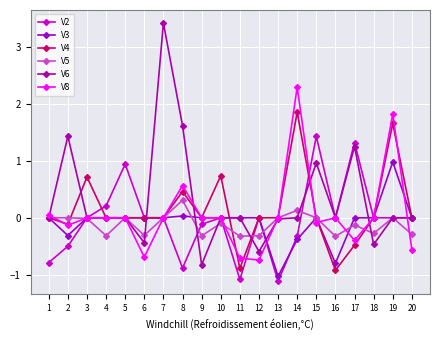

What are all the series names shown in the legend?

V2, V3, V4, V5, V6, V8